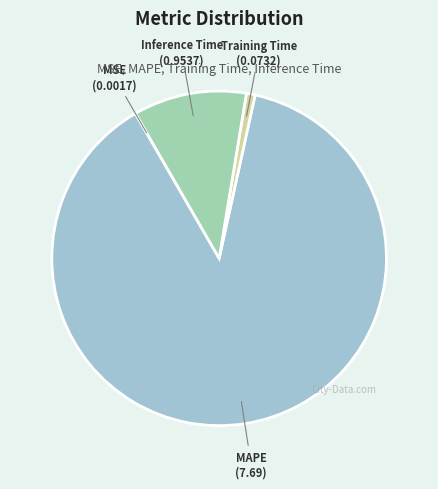

Combined, do Inference Time and MAPE account for over 50%?

Yes